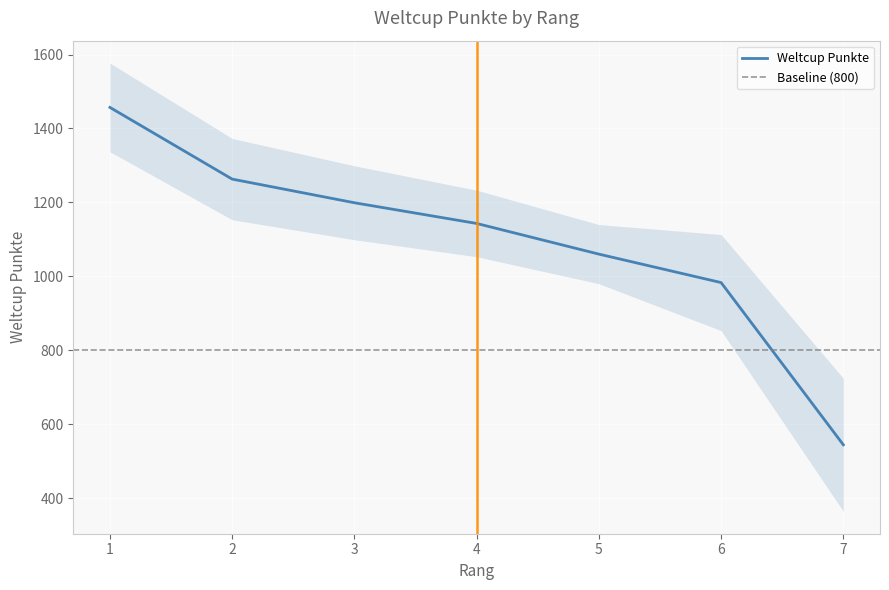

True or false: the data has more than 2 interior local peaks.

False